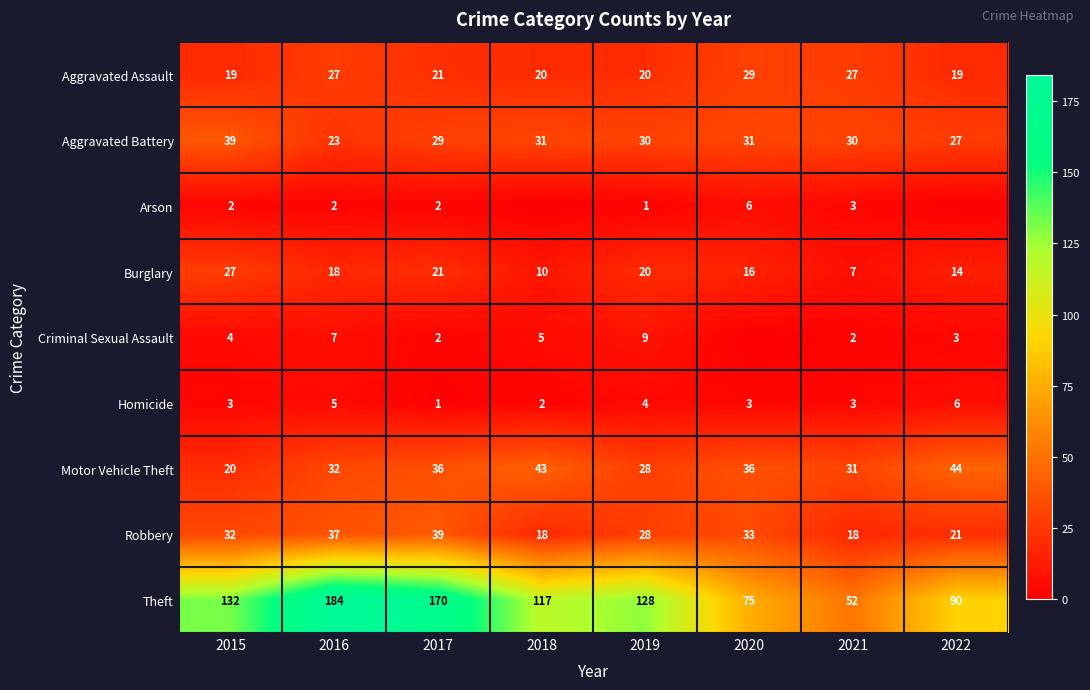

Which category has the lowest value in the Theft series?

2021